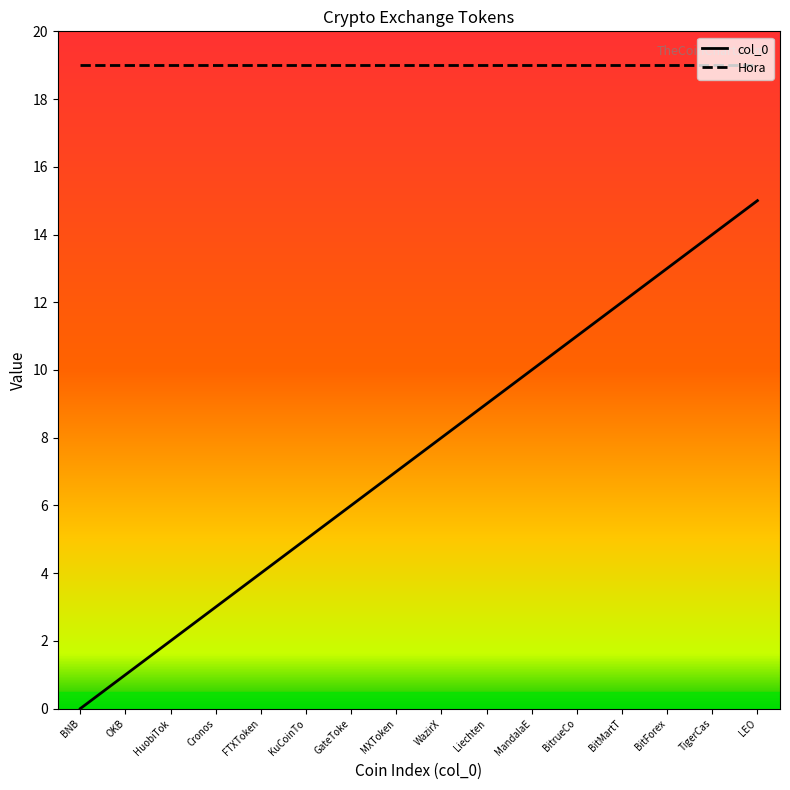

Which series has the largest range (max minus min)?

col_0